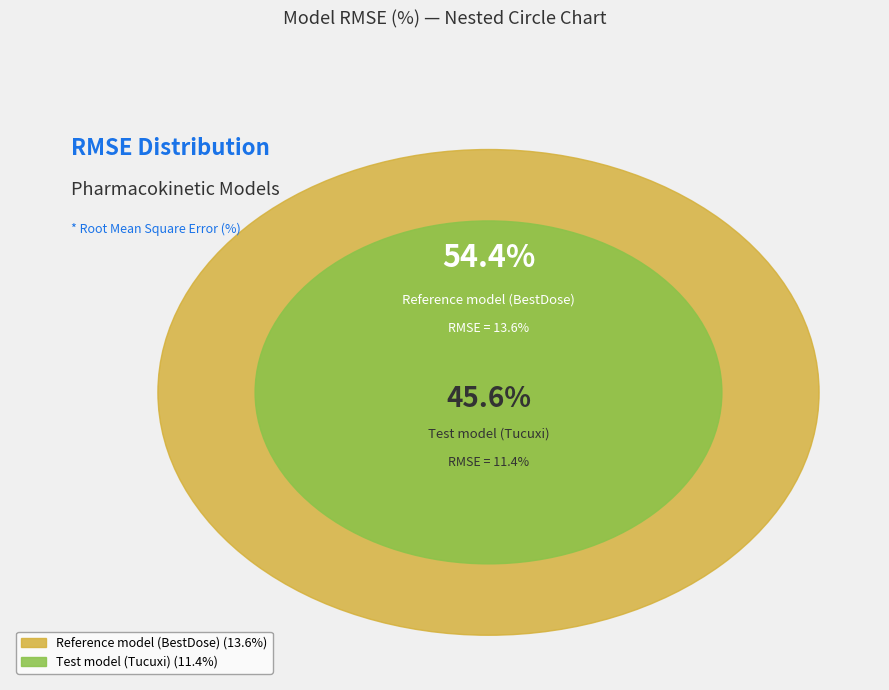

Which has a higher value, Reference model (BestDose) or Test model (Tucuxi)?

Reference model (BestDose)